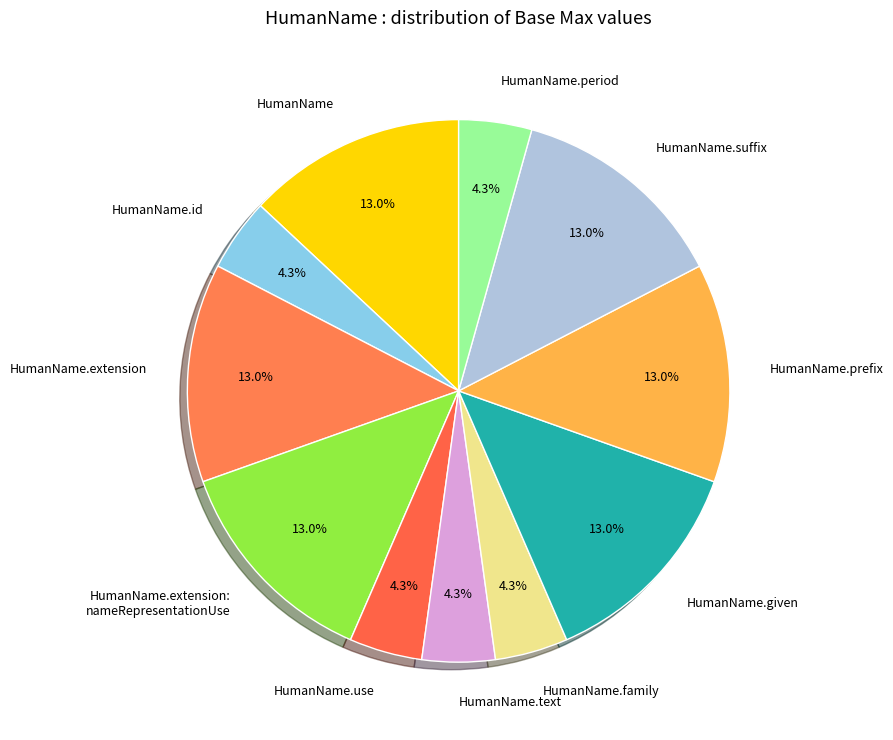

The HumanName.use slice represents 94% of the pie. True or false?

False